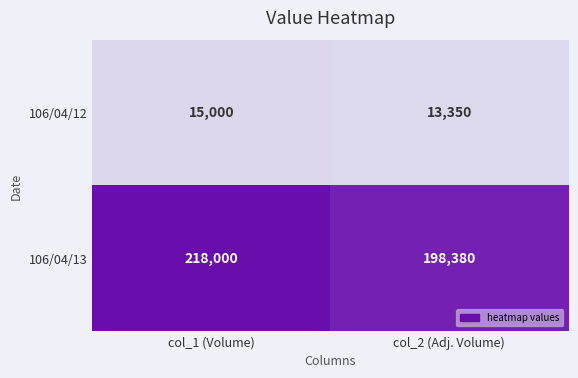

What is the approximate value of 106/04/13 at col_1 (Volume)?

218000